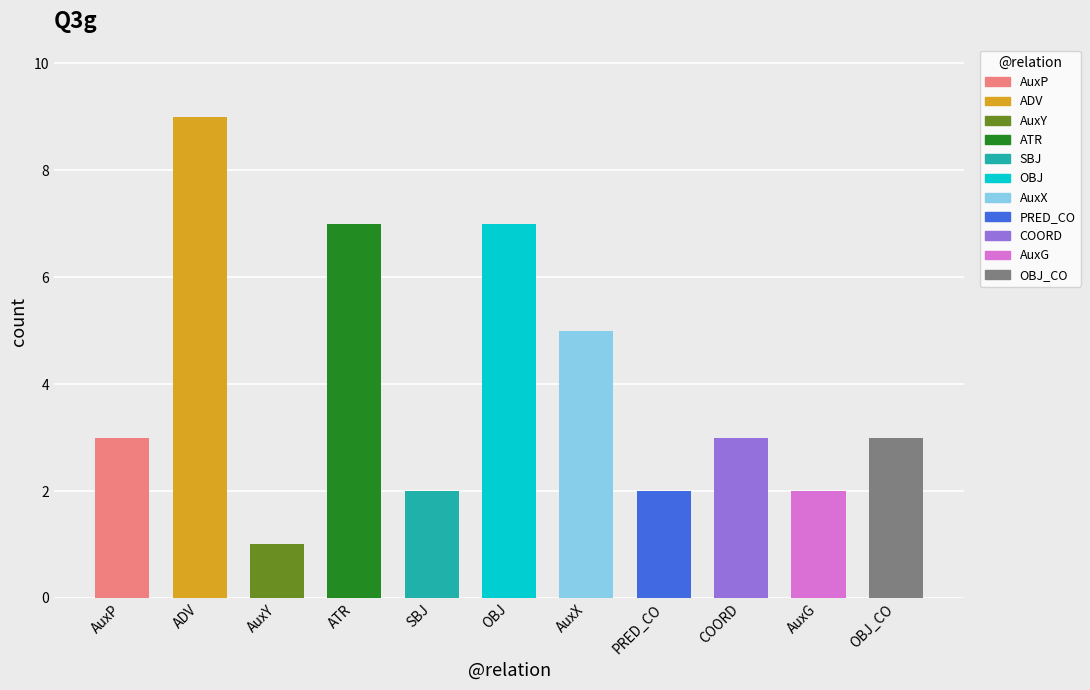

What is the difference between the values at AuxP and SBJ?

1